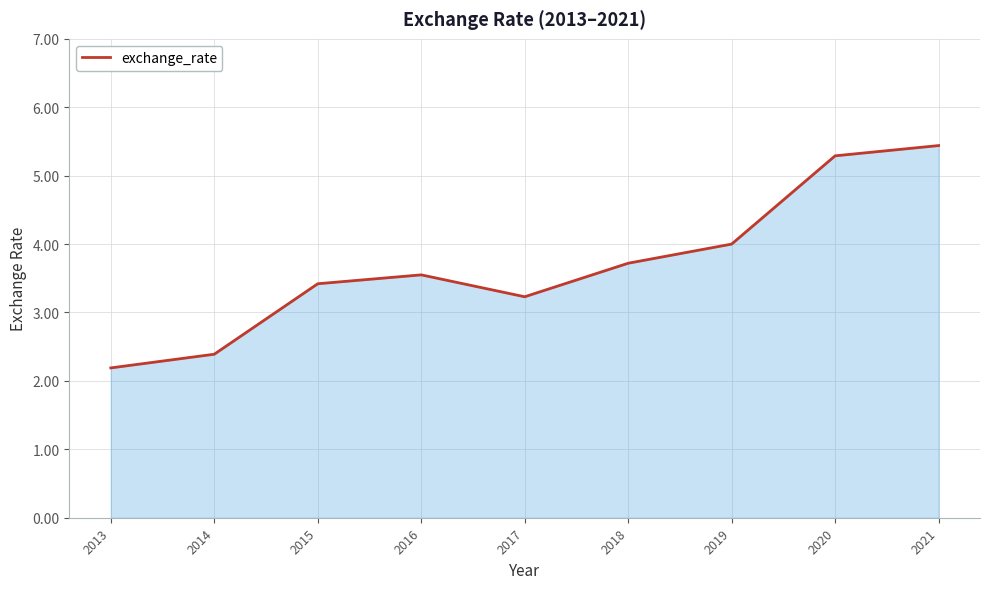

What is the ratio of the value at 2017 to the value at 2013?

1.5